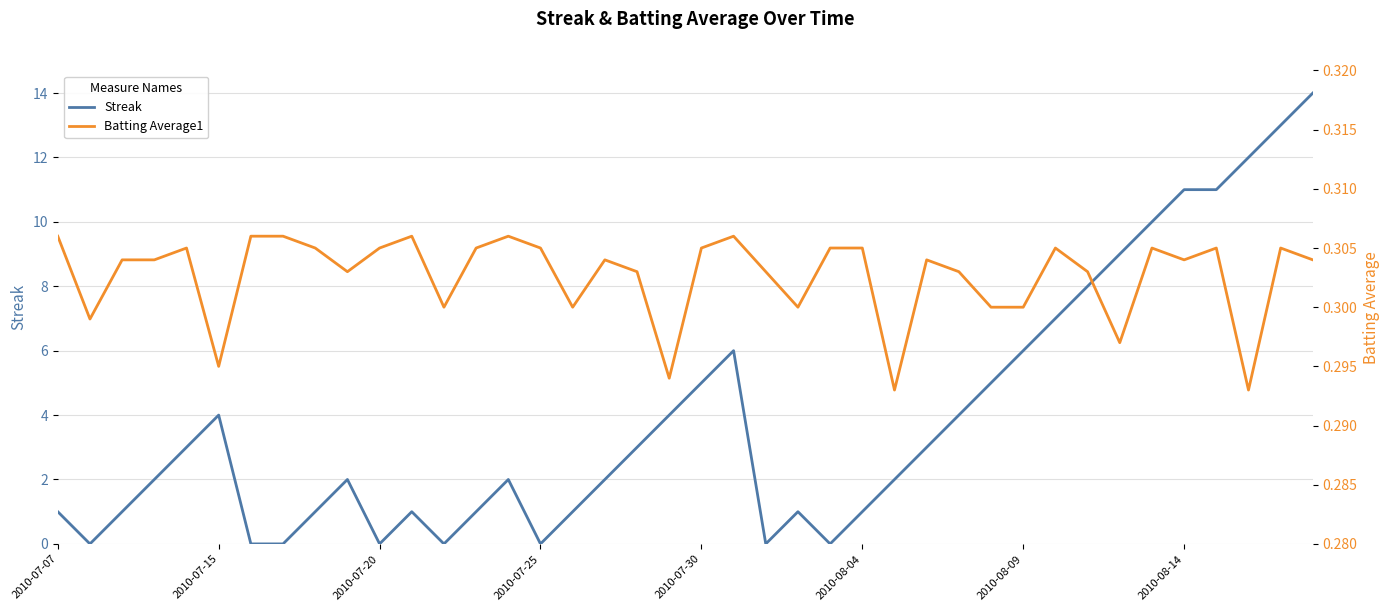

Reading left to right, transcribe all the data shown in this chart.

Streak: 1.0	0.0	1.0	2.0	3.0	4.0	0.0	0.0	1.0	2.0	0.0	1.0	0.0	1.0	2.0	0.0	1.0	2.0	3.0	4.0	5.0	6.0	0.0	1.0	0.0	1.0	2.0	3.0	4.0	5.0	6.0	7.0	8.0	9.0	10.0	11.0	11.0	12.0	13.0	14.0
Batting Average1: 0.3	0.3	0.3	0.3	0.3	0.3	0.3	0.3	0.3	0.3	0.3	0.3	0.3	0.3	0.3	0.3	0.3	0.3	0.3	0.3	0.3	0.3	0.3	0.3	0.3	0.3	0.3	0.3	0.3	0.3	0.3	0.3	0.3	0.3	0.3	0.3	0.3	0.3	0.3	0.3